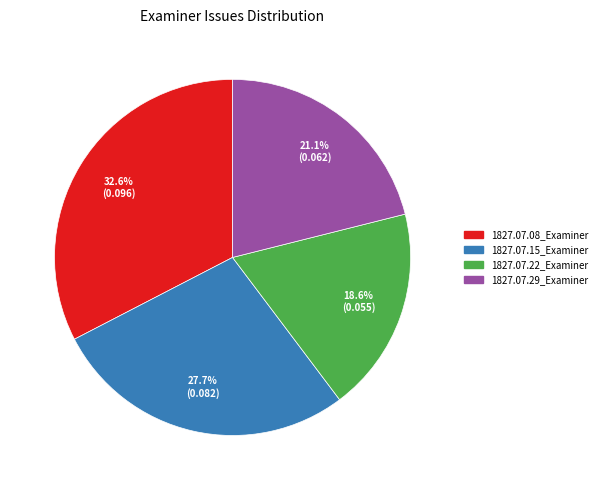

What percentage is the 1827.07.08_Examiner slice, to the nearest percent?

33%